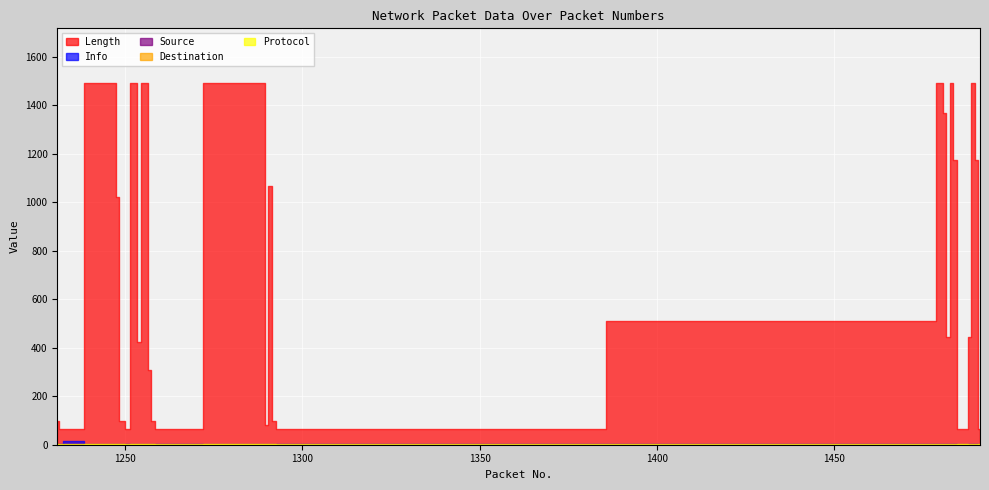

Which series has the widest spread of values?

Length